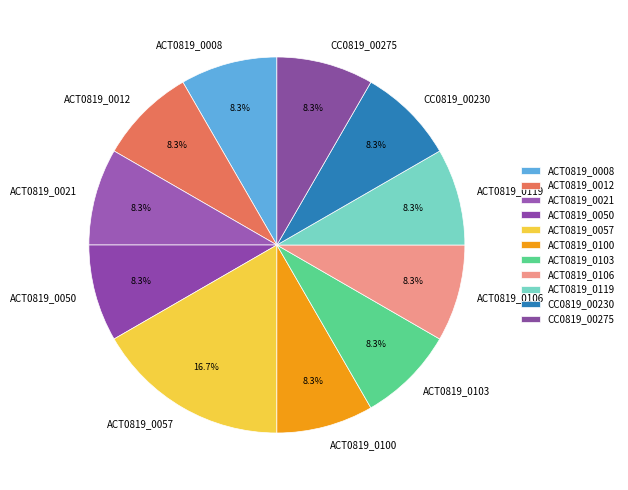

What is the ratio of the value at ACT0819_0119 to the value at ACT0819_0106?

1.0